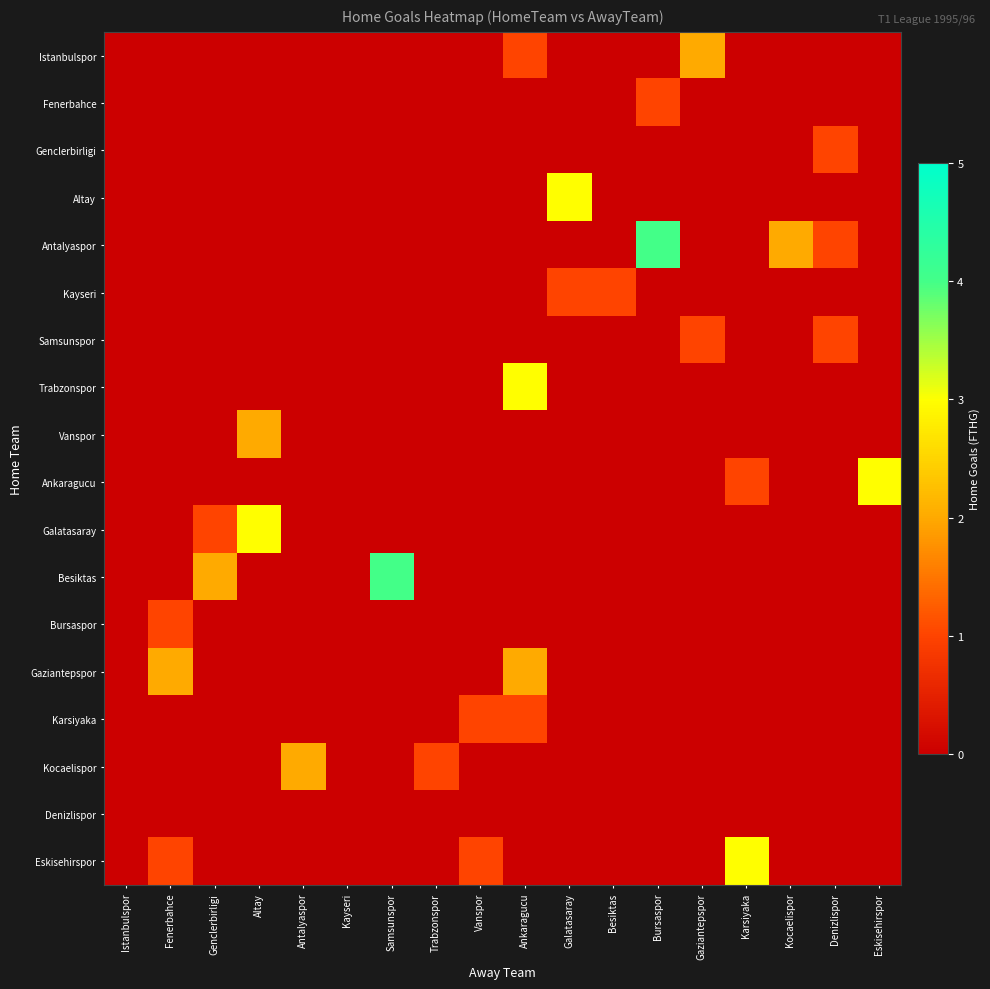

Rank the series by their maximum value, from highest to lowest.

Antalyaspor, Besiktas, Altay, Trabzonspor, Ankaragucu, Galatasaray, Eskisehirspor, Istanbulspor, Vanspor, Gaziantepspor, Kocaelispor, Fenerbahce, Genclerbirligi, Kayseri, Samsunspor, Bursaspor, Karsiyaka, Denizlispor